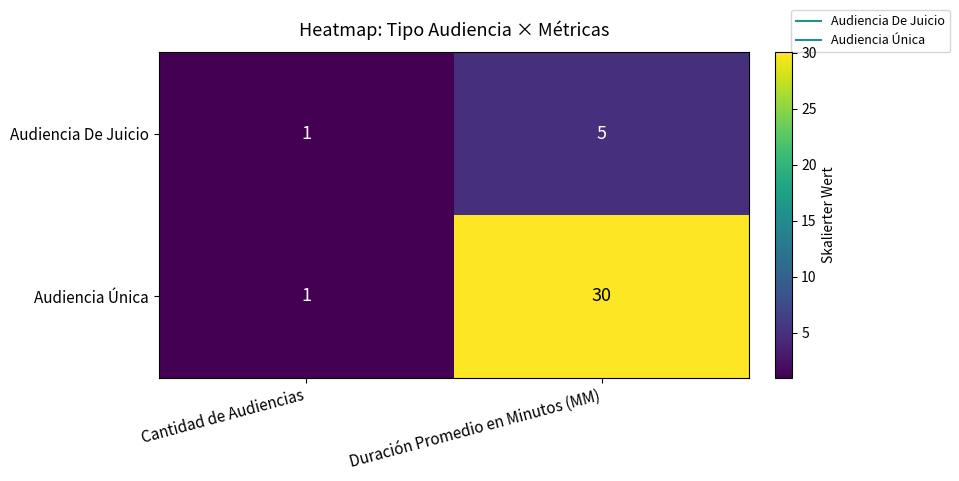

What is the difference between the Audiencia De Juicio values at Duración Promedio en Minutos (MM) and Cantidad de Audiencias?

4